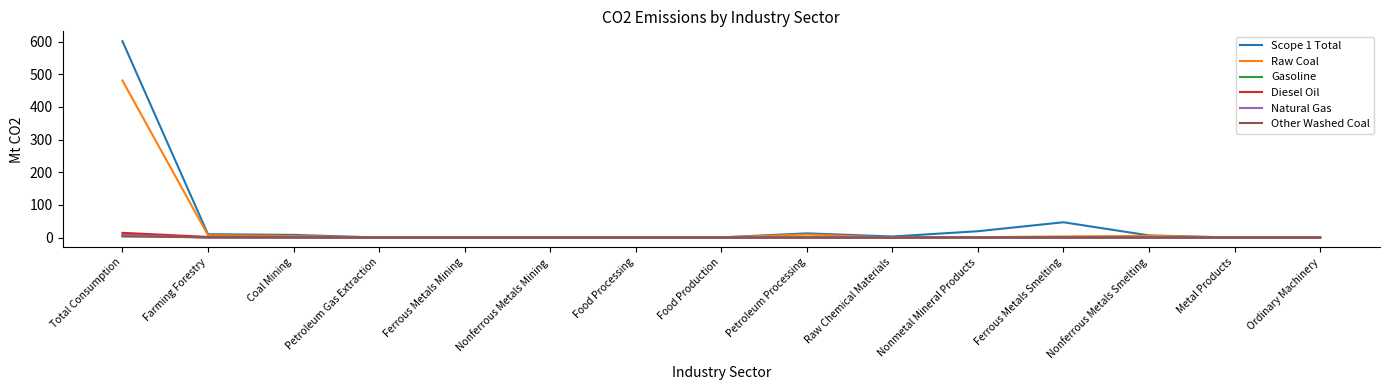

The value of Other Washed Coal at Food Production is 0.0. True or false?

True